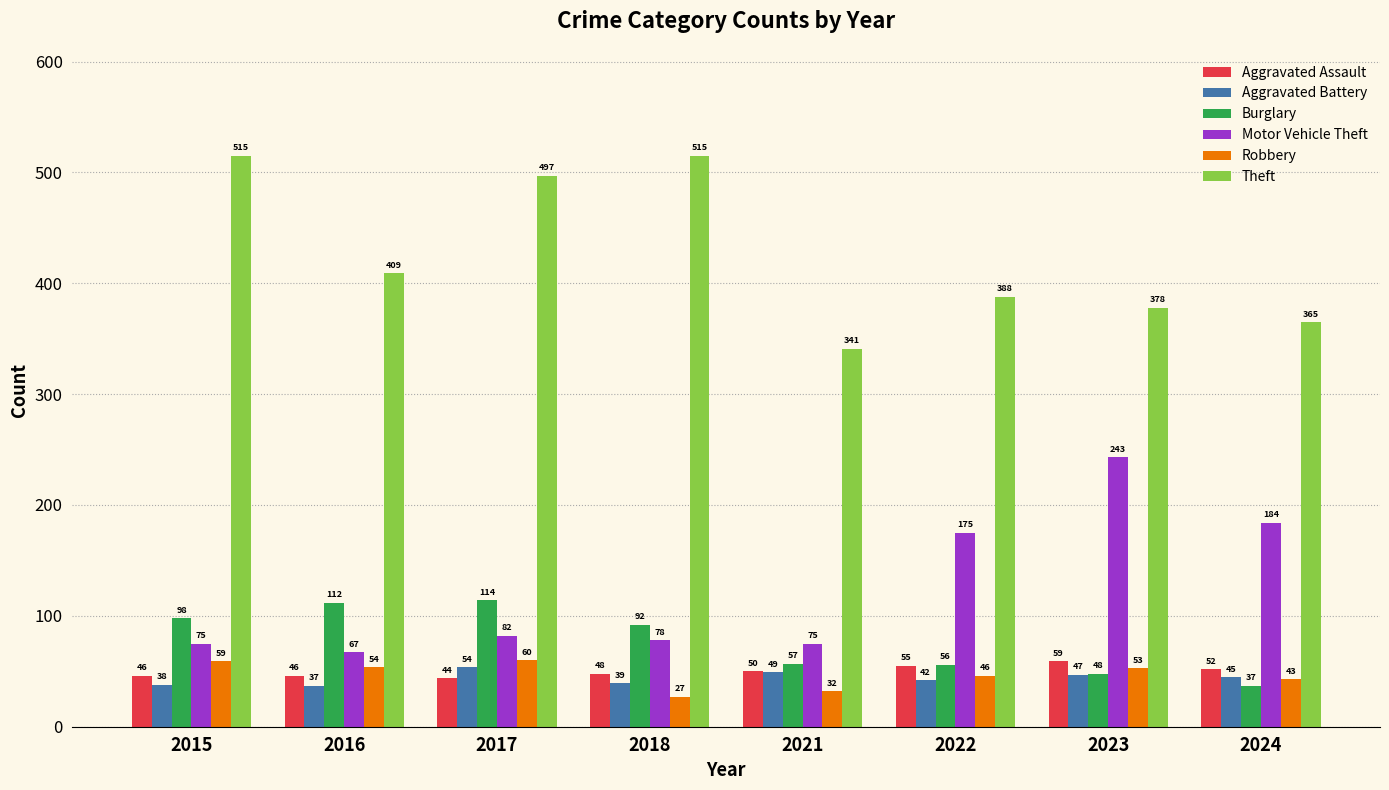

Reading left to right, list all the values displayed in this chart.

Aggravated Assault: 46	46	44	48	50	55	59	52
Aggravated Battery: 38	37	54	39	49	42	47	45
Burglary: 98	112	114	92	57	56	48	37
Motor Vehicle Theft: 75	67	82	78	75	175	243	184
Robbery: 59	54	60	27	32	46	53	43
Theft: 515	409	497	515	341	388	378	365